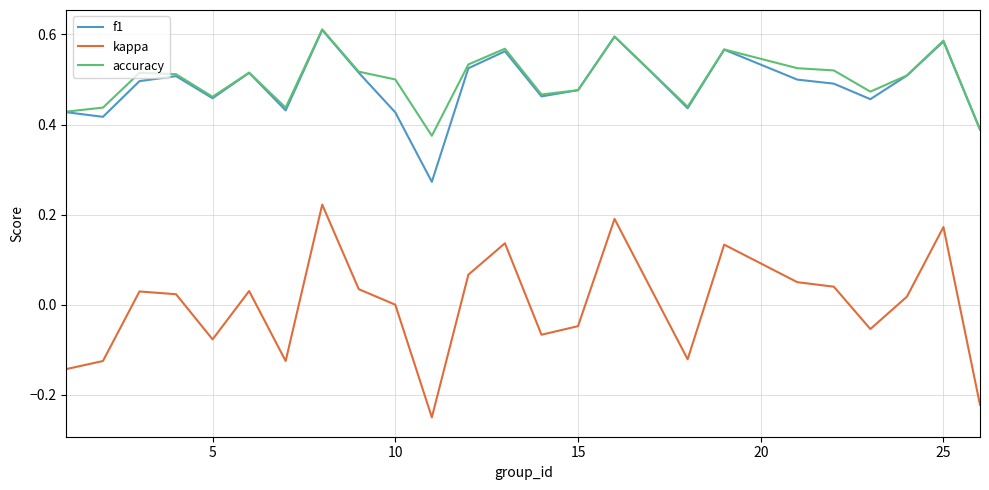

True or false: kappa and accuracy cross at least once.

False